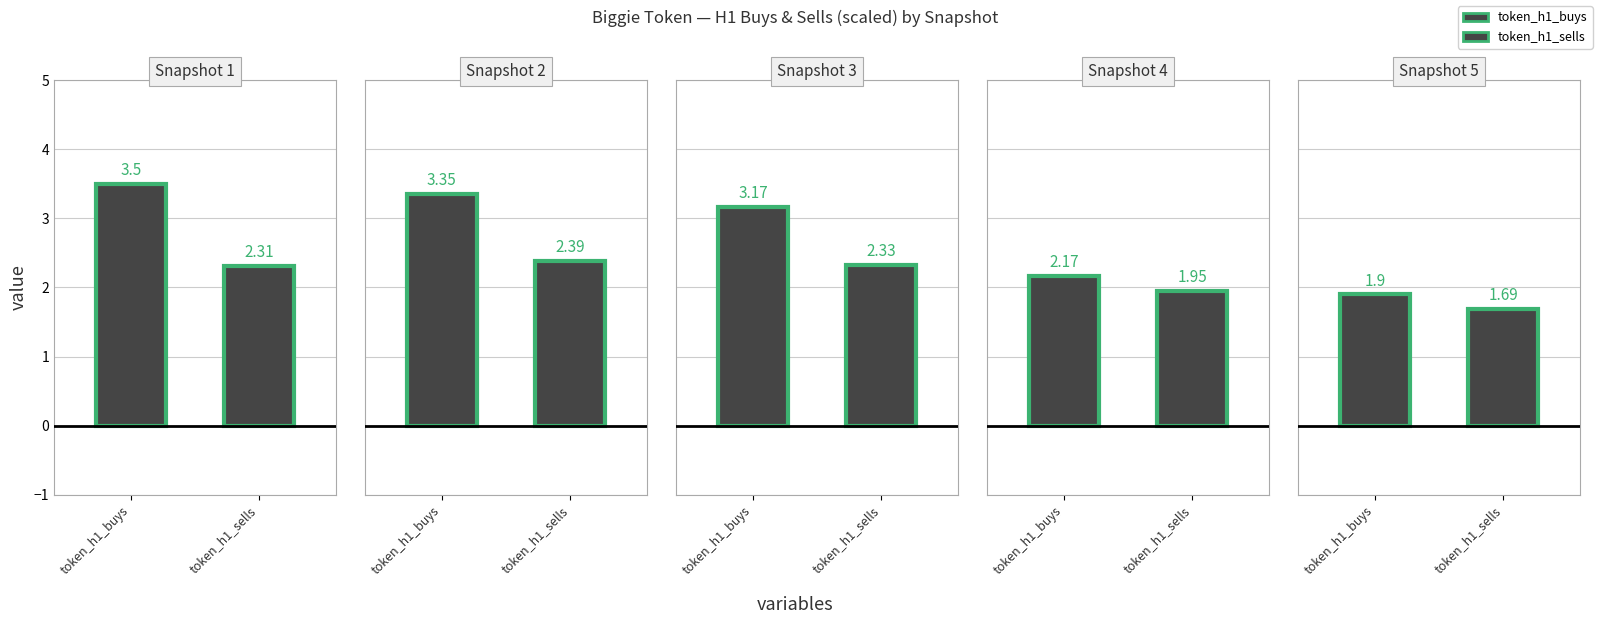

True or false: the data shows 2.3 at token_h1_sells.

True